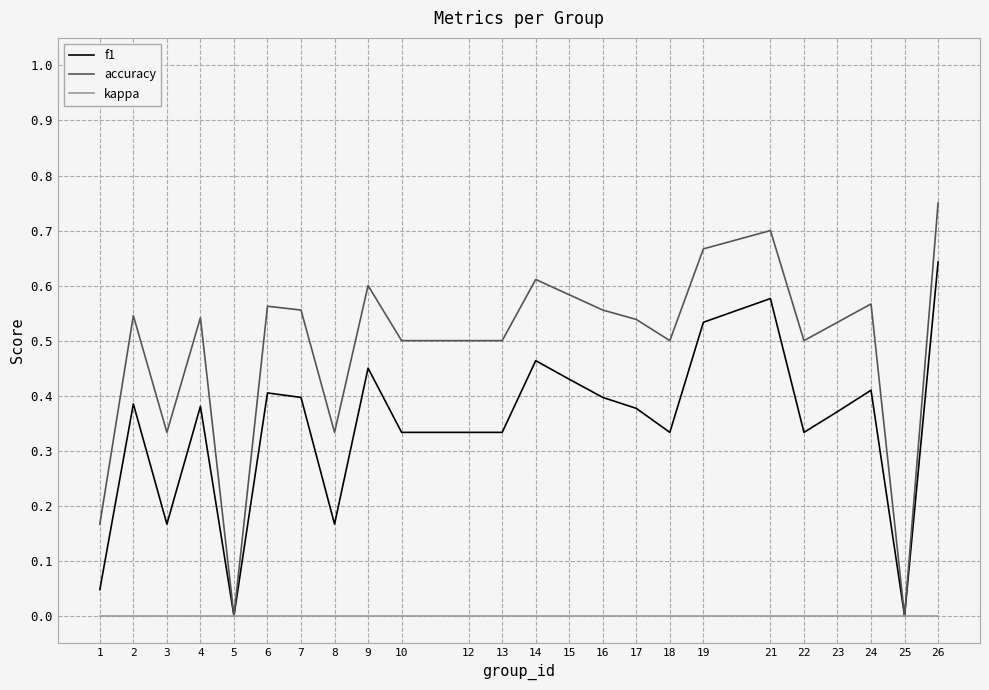

Rank the series at 24 from lowest to highest value.

kappa, f1, accuracy